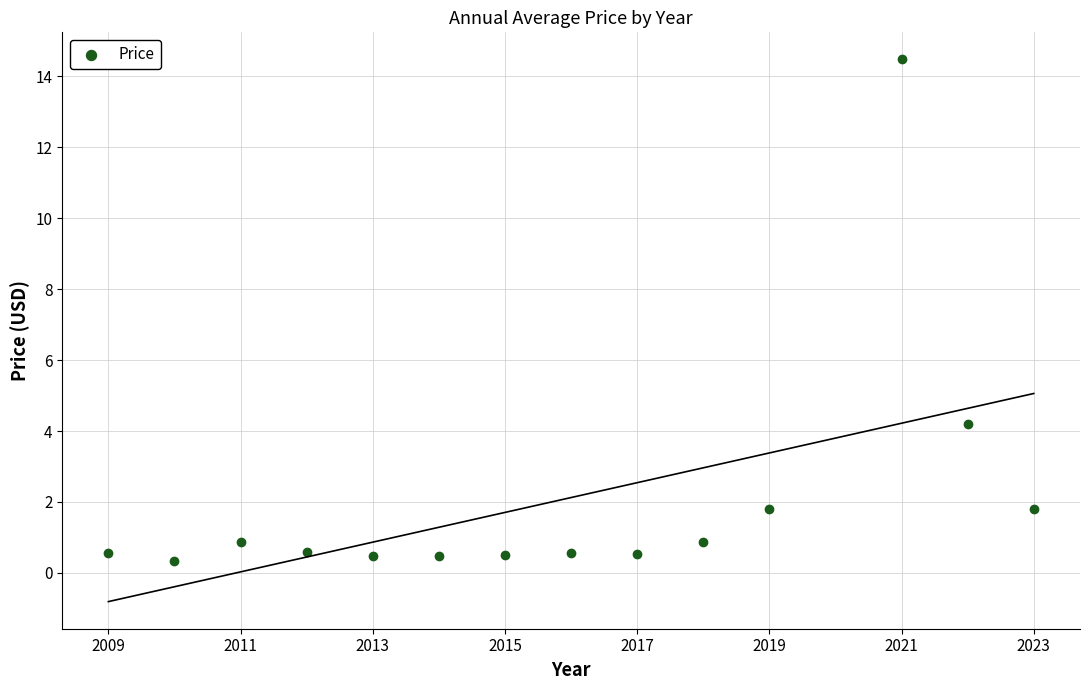

What Y value in the scatter plot is closest to 7?

4.2